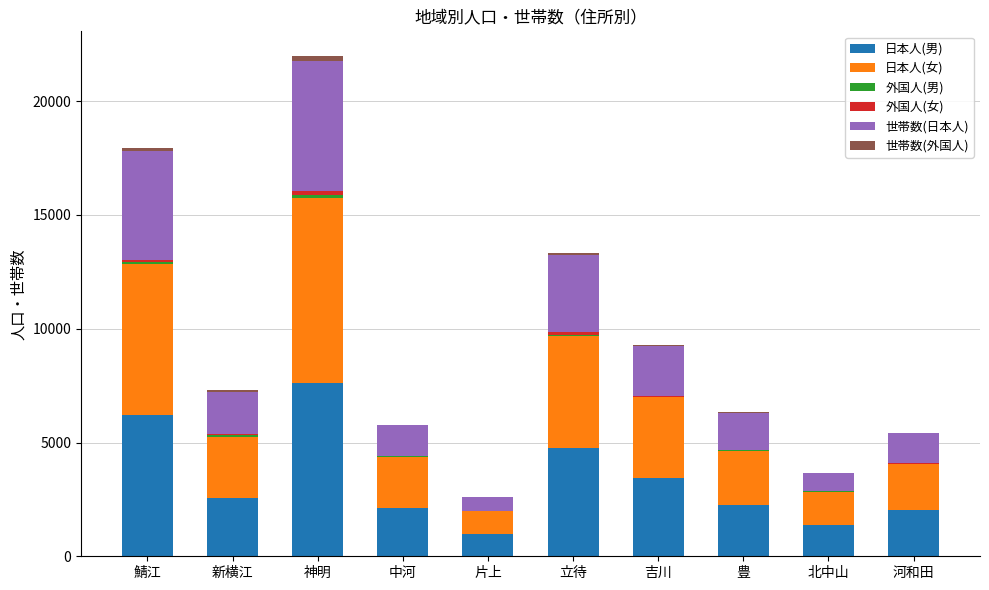

At which label does 日本人(男) reach its peak?

神明